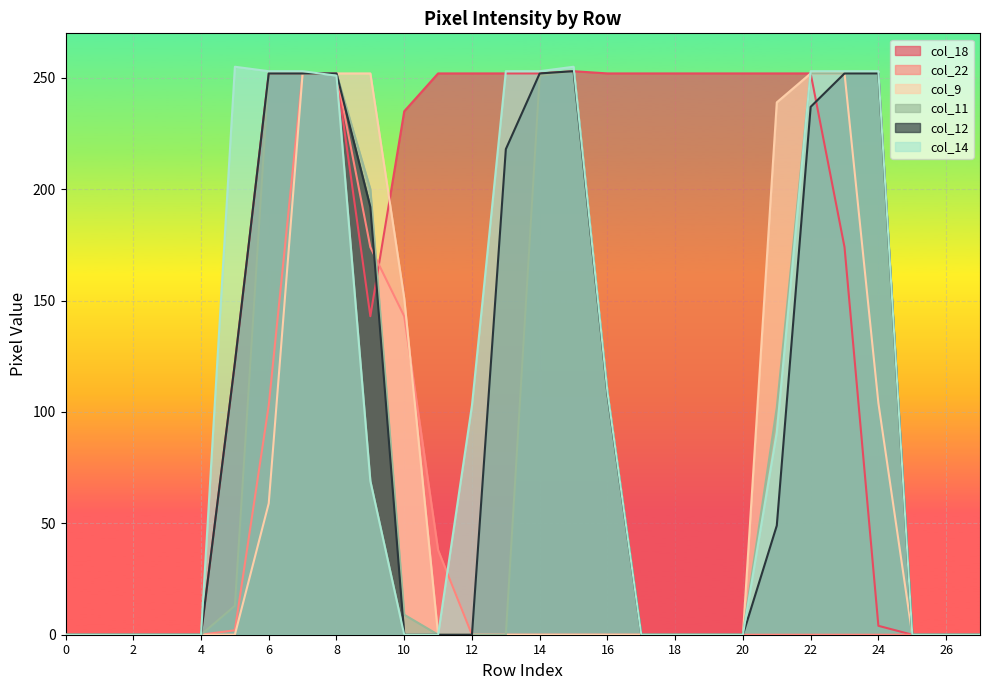

Which label corresponds to the largest value in the chart?

5